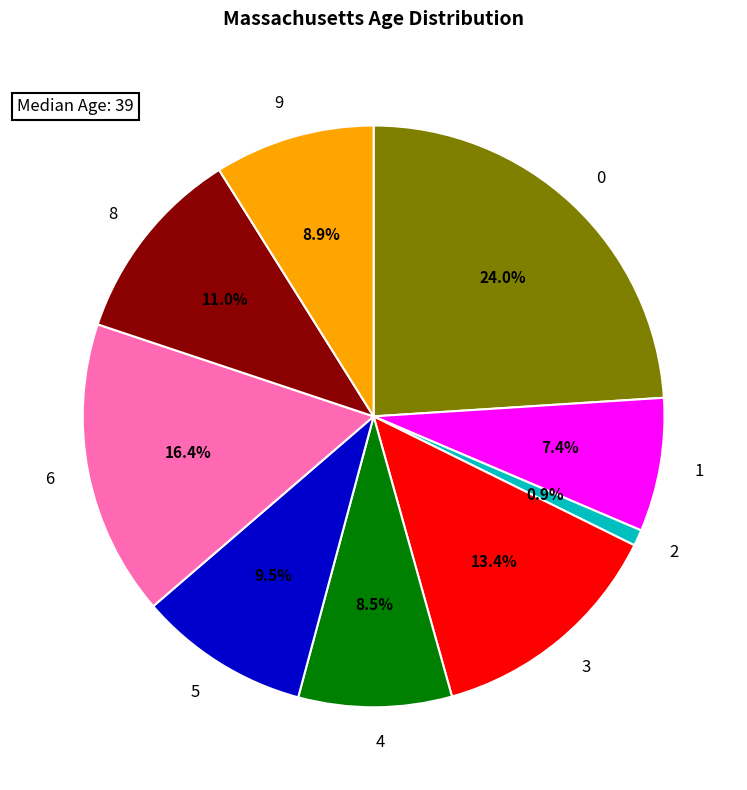

How much of the chart is everything except 3?

86.6%